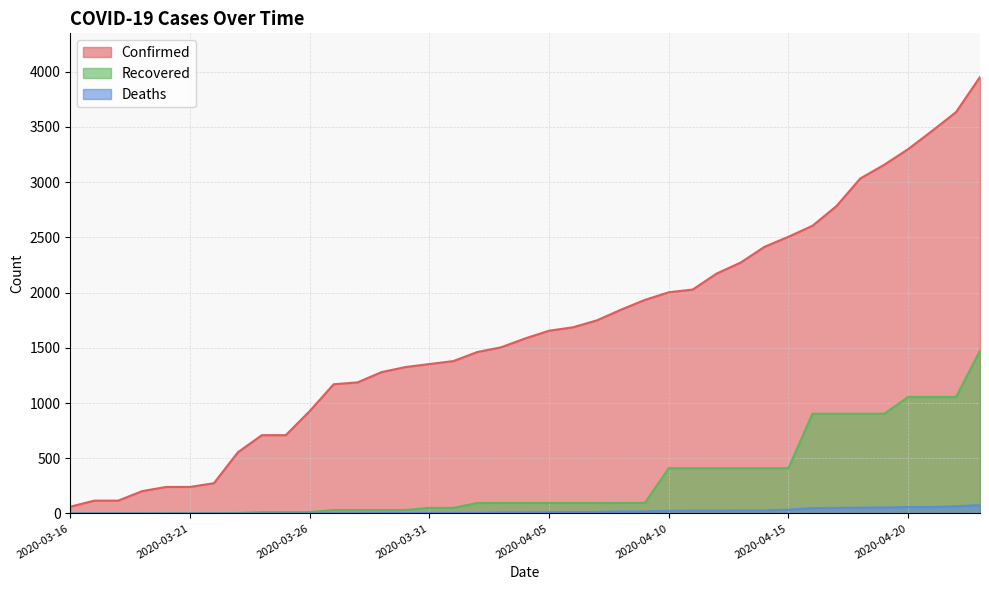

Reading left to right, what are all the values shown in this chart?

Confirmed: 61	116	116	202	240	240	274	554	709	709	927	1170	1187	1280	1326	1353	1380	1462	1505	1585	1655	1686	1749	1845	1934	2003	2028	2173	2272	2415	2506	2605	2783	3034	3158	3300	3465	3635	3953
Recovered: 0	0	0	0	1	2	2	4	12	12	12	31	31	31	31	50	50	95	95	95	95	95	95	95	95	410	410	410	410	410	410	903	903	903	903	1055	1055	1055	1473
Deaths: 0	0	0	0	0	0	0	0	0	0	0	1	1	2	3	5	5	5	9	9	11	12	13	18	18	24	25	25	27	27	34	48	50	52	54	58	58	65	75